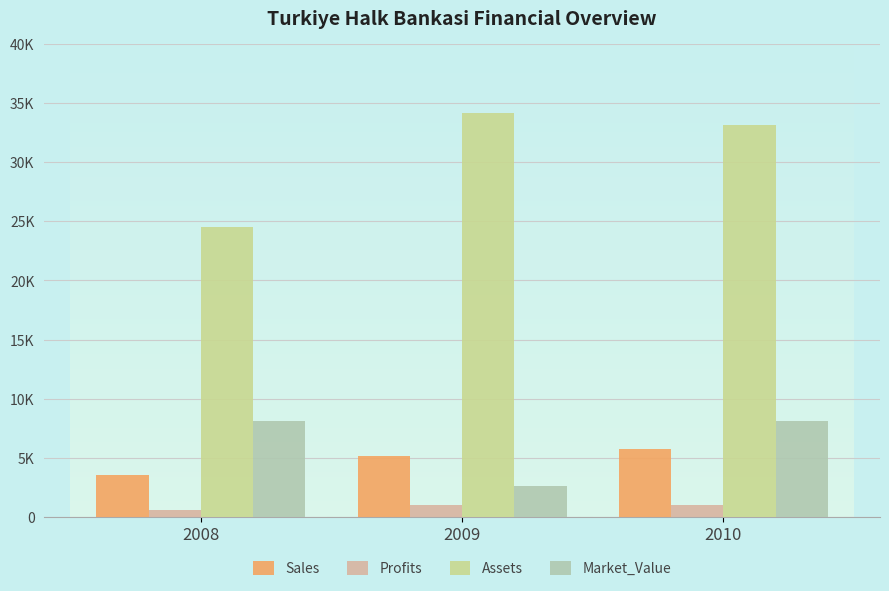

What is the sum of the Profits values at 2010 and 2009?

2020